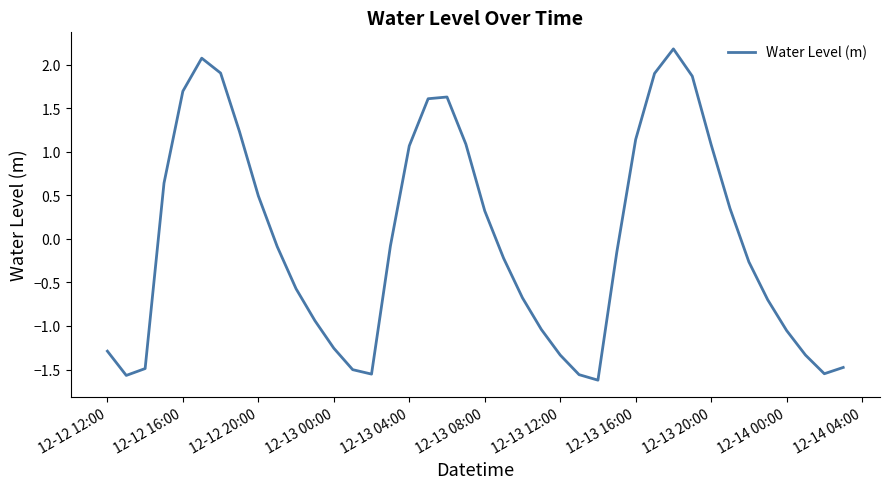

What is the difference between the maximum and minimum values?

3.8